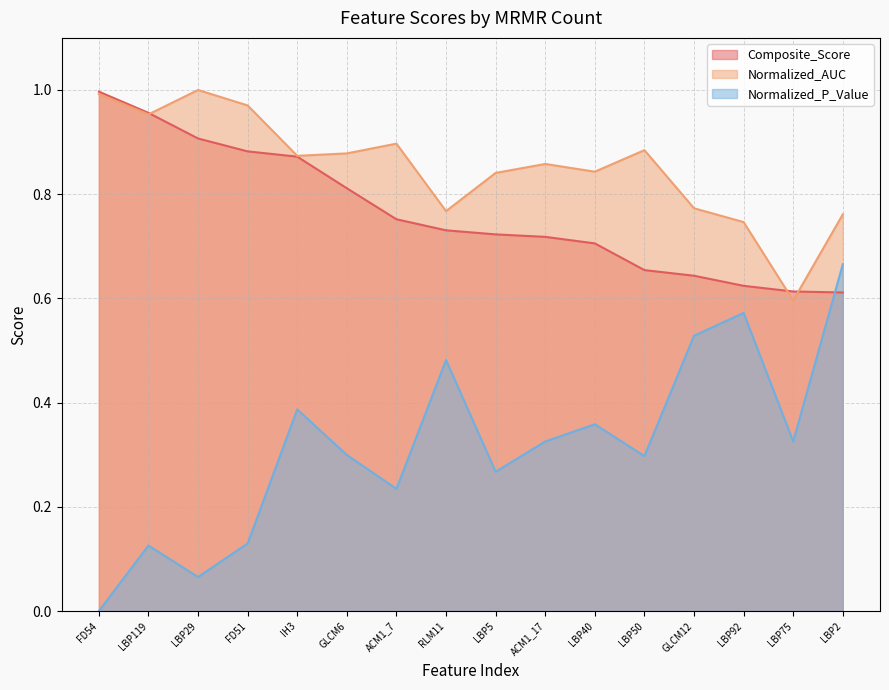

In Normalized_P_Value, how many points are higher than both neighbors (excluding endpoints)?

5